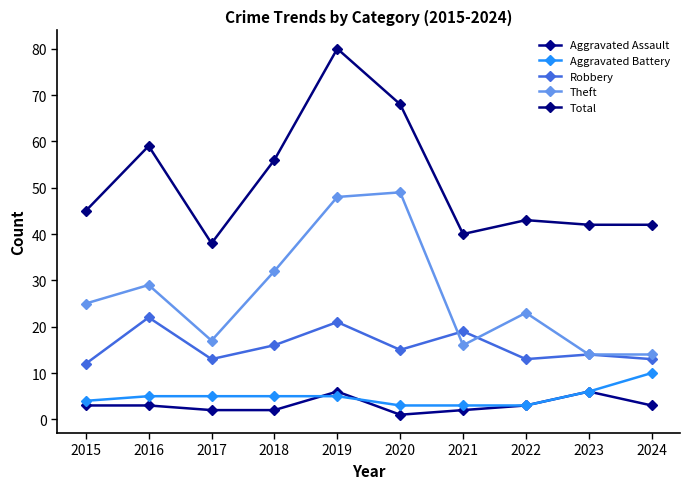

Rank the series at 2023 from lowest to highest value.

Aggravated Assault, Aggravated Battery, Robbery, Theft, Total